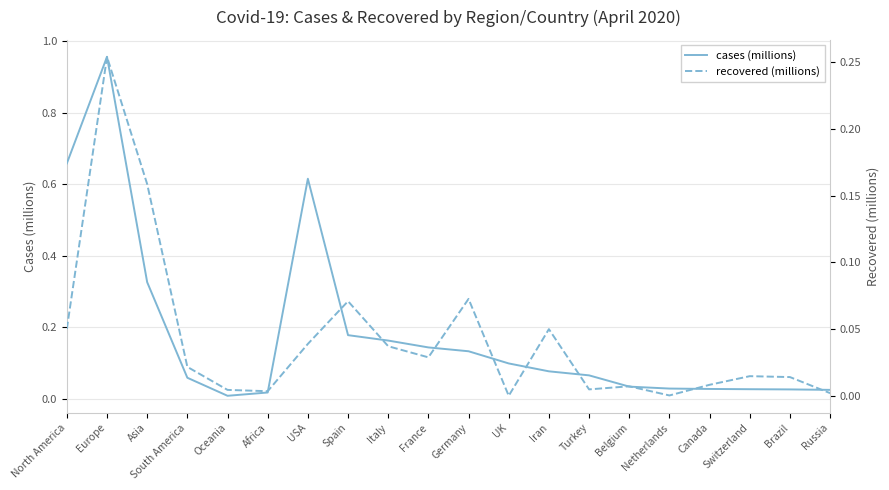

Reading left to right, transcribe all the data shown in this chart.

cases (millions): North America=0.7	Europe=1.0	Asia=0.3	South America=0.1	Oceania=0.0	Africa=0.0	USA=0.6	Spain=0.2	Italy=0.2	France=0.1	Germany=0.1	UK=0.1	Iran=0.1	Turkey=0.1	Belgium=0.0	Netherlands=0.0	Canada=0.0	Switzerland=0.0	Brazil=0.0	Russia=0.0
recovered (millions): North America=0.1	Europe=0.3	Asia=0.2	South America=0.0	Oceania=0.0	Africa=0.0	USA=0.0	Spain=0.1	Italy=0.0	France=0.0	Germany=0.1	UK=0.0	Iran=0.0	Turkey=0.0	Belgium=0.0	Netherlands=0.0	Canada=0.0	Switzerland=0.0	Brazil=0.0	Russia=0.0